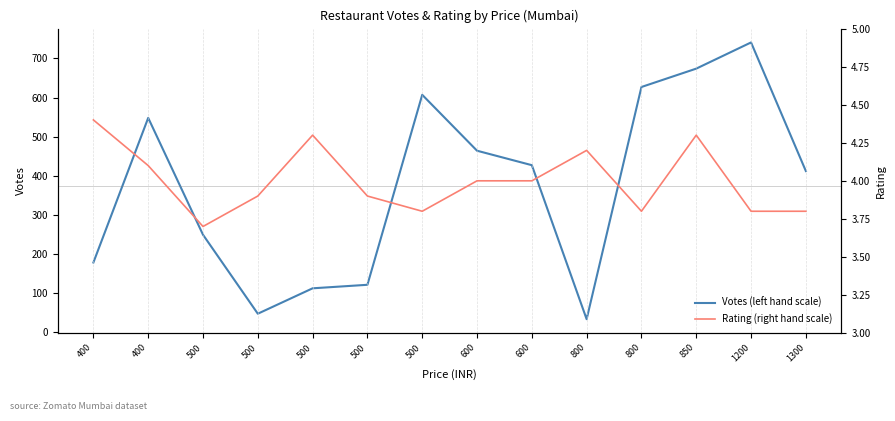

Rank the series by their average value, from lowest to highest.

Rating (right hand scale), Votes (left hand scale)